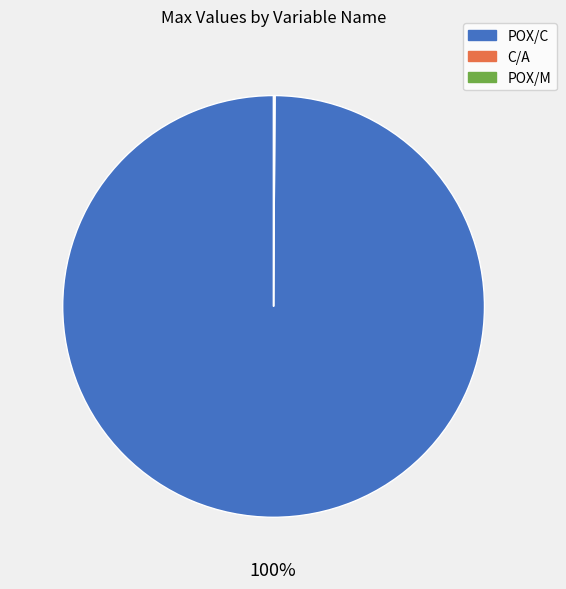

What percentage is the POX/C slice, to the nearest percent?

100%